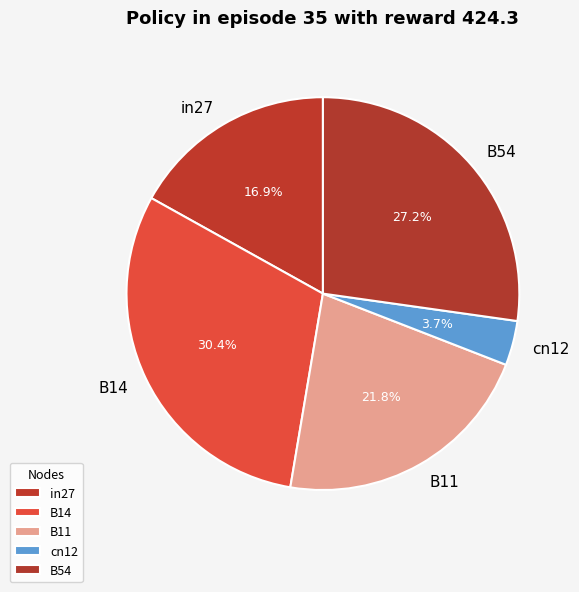

To the nearest percent, what is the difference between the B11 and in27 slice percentages?

5%